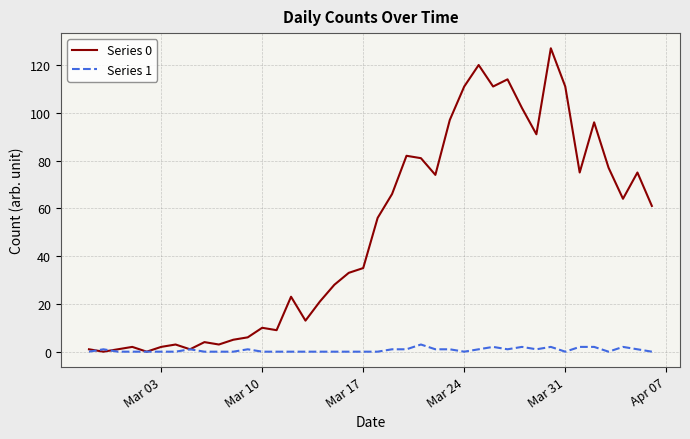

Which series has the largest total across all categories?

Series 0